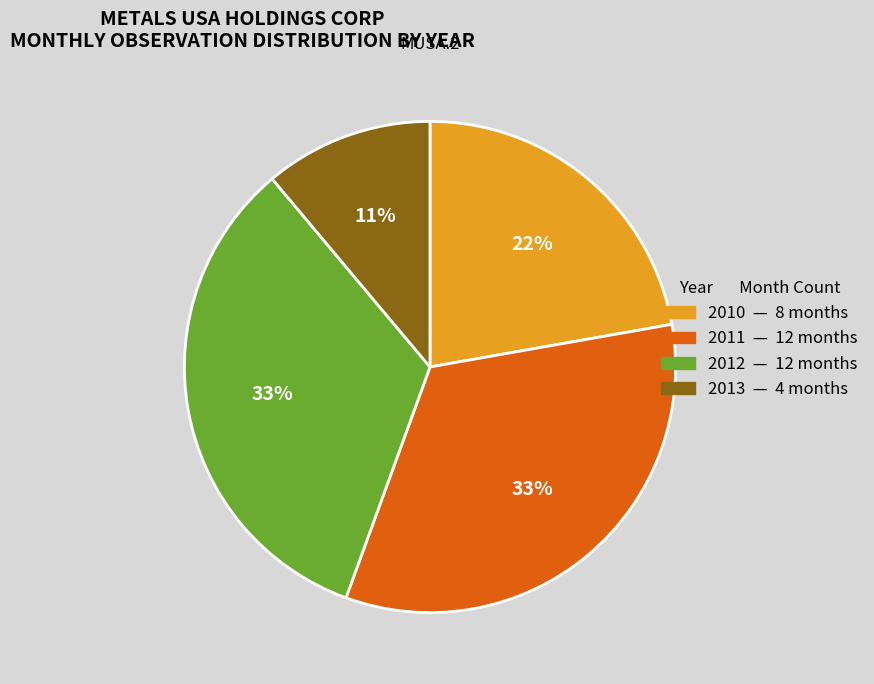

How many segments does this pie chart have?

4